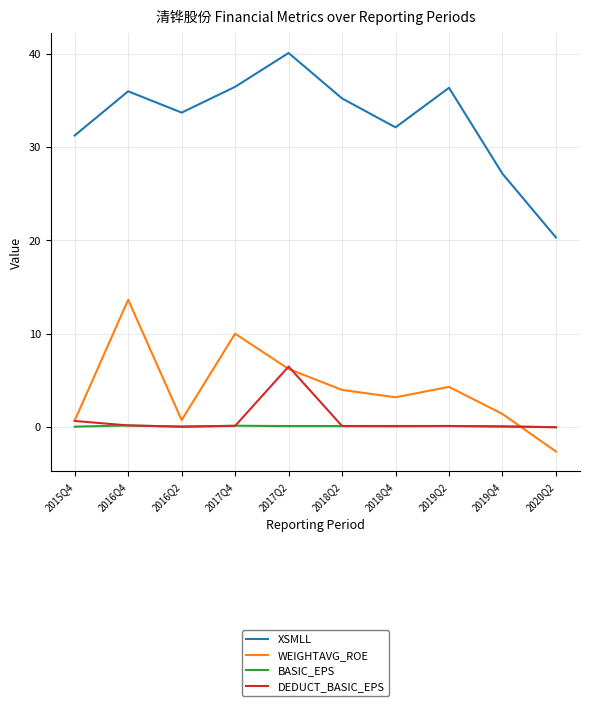

What is the highest value of the BASIC_EPS series?

0.1